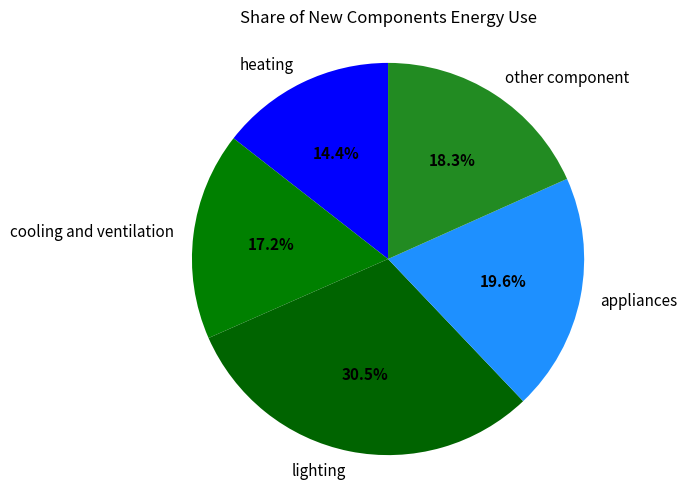

Which category has the biggest portion of the pie?

lighting